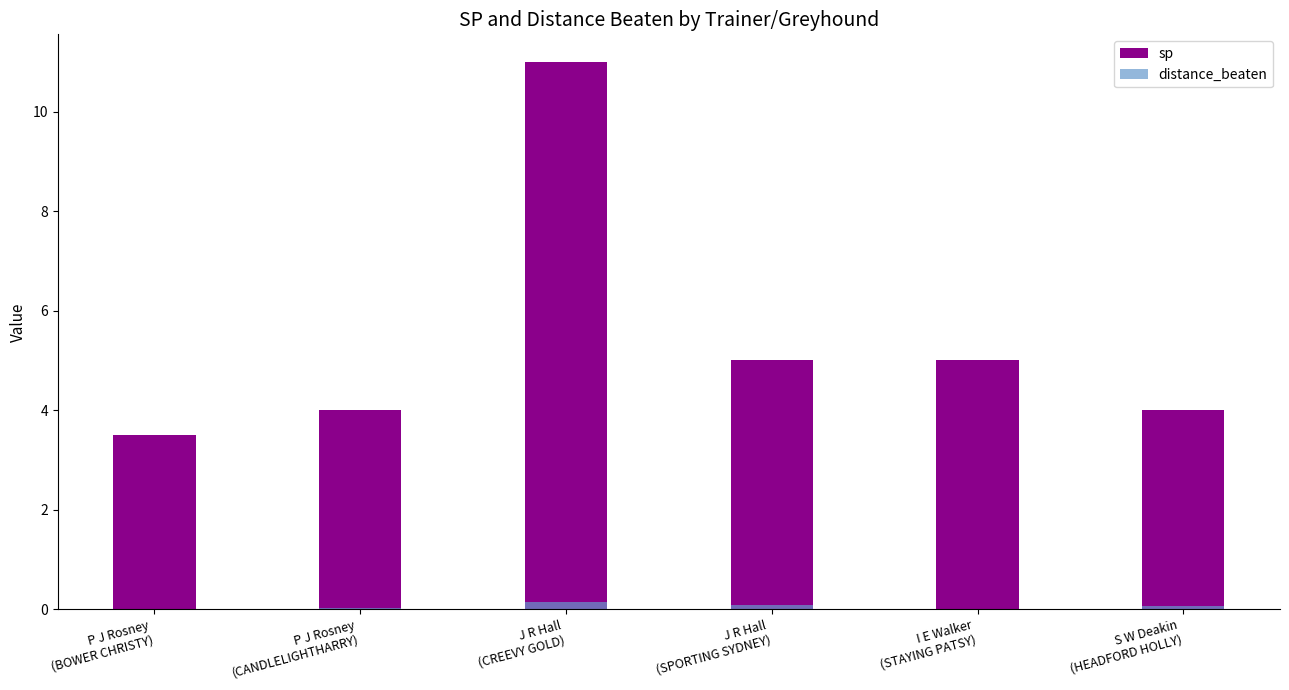

What is the difference between the maximum and minimum values in the sp series?

7.5